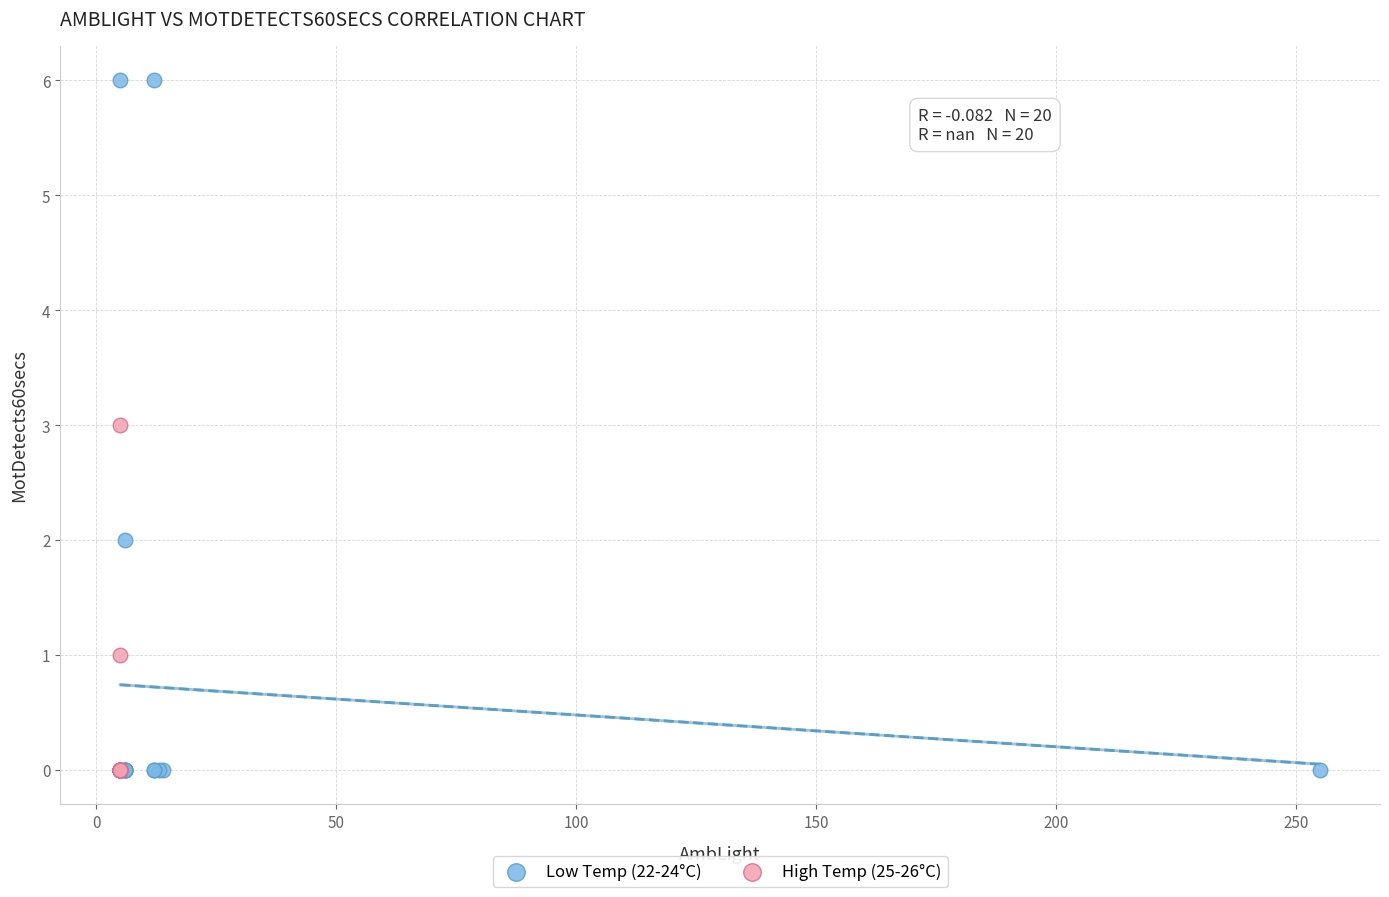

Which series reaches the maximum Y coordinate?

Low Temp (22-24°C)